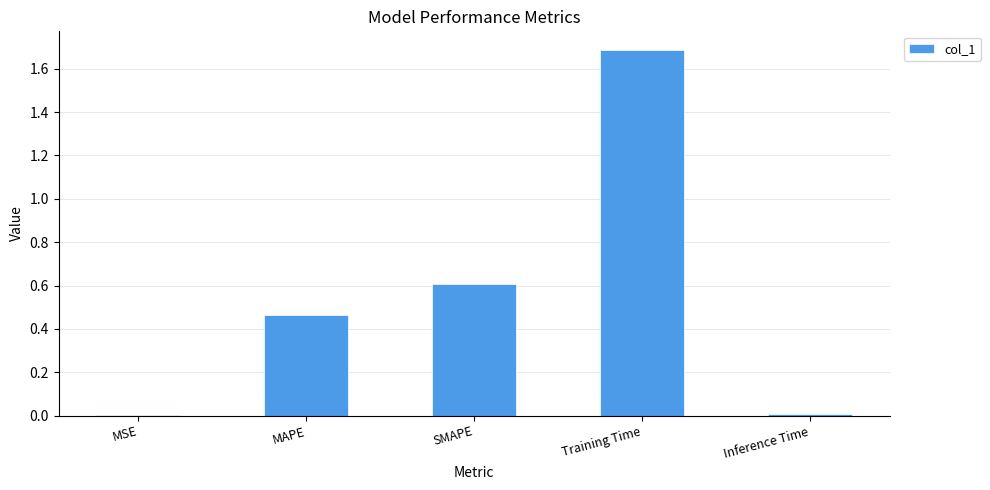

Is it true that the value at Training Time is 0.9?

False